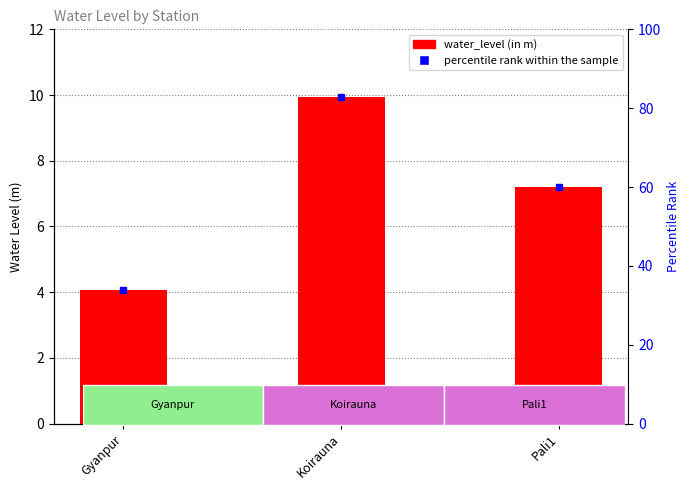

What is the label of the 1st bar from the right?

Pali1